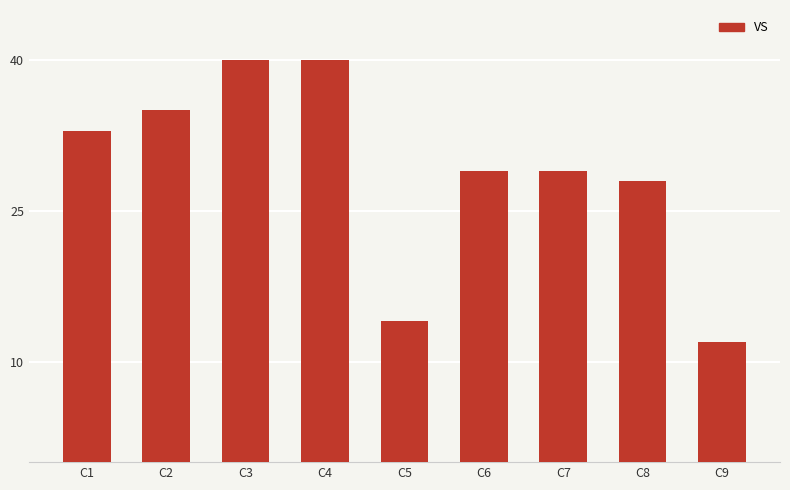

What is the smallest value displayed?

12